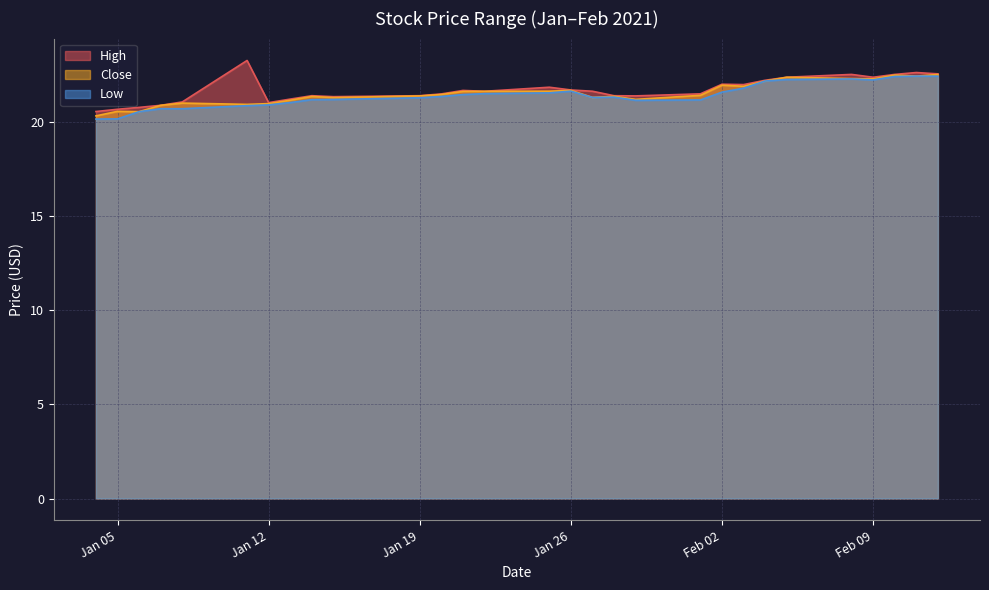

What is the spread (max minus min) of values at 2021-02-10?

0.1